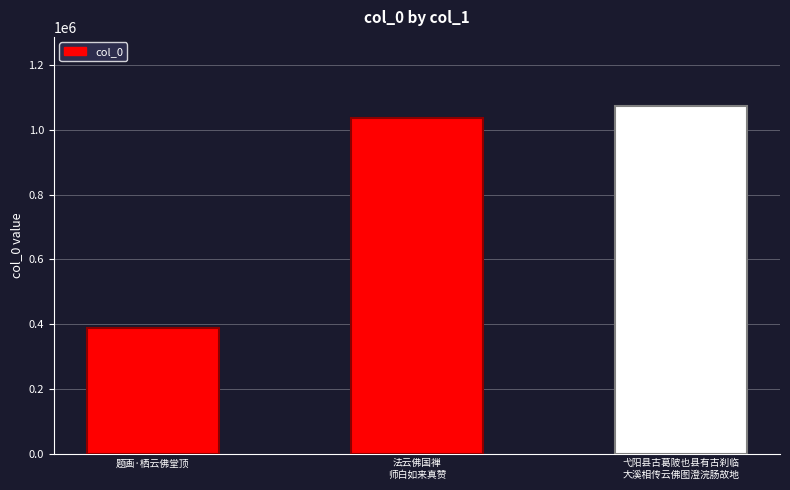

What is the average value?

833169